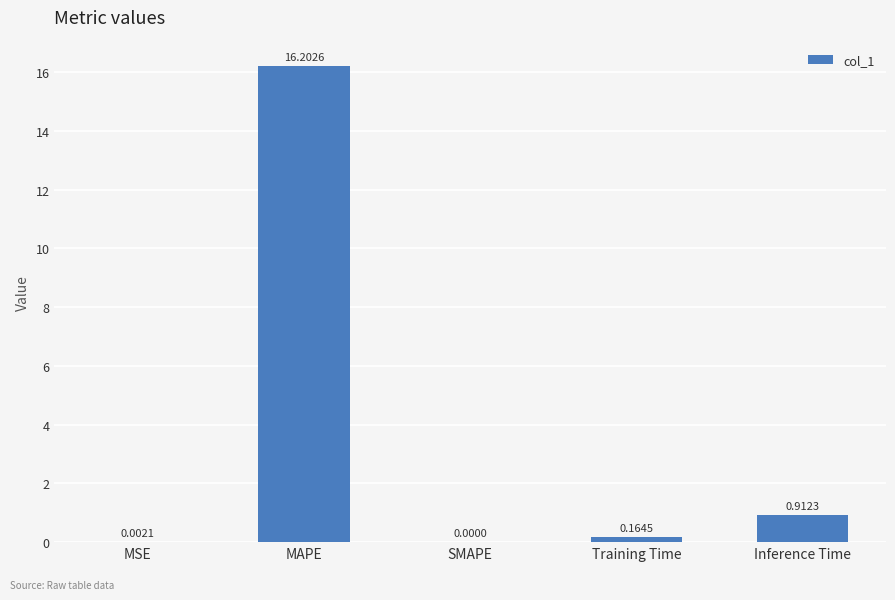

What is the sum of all values?

17.3